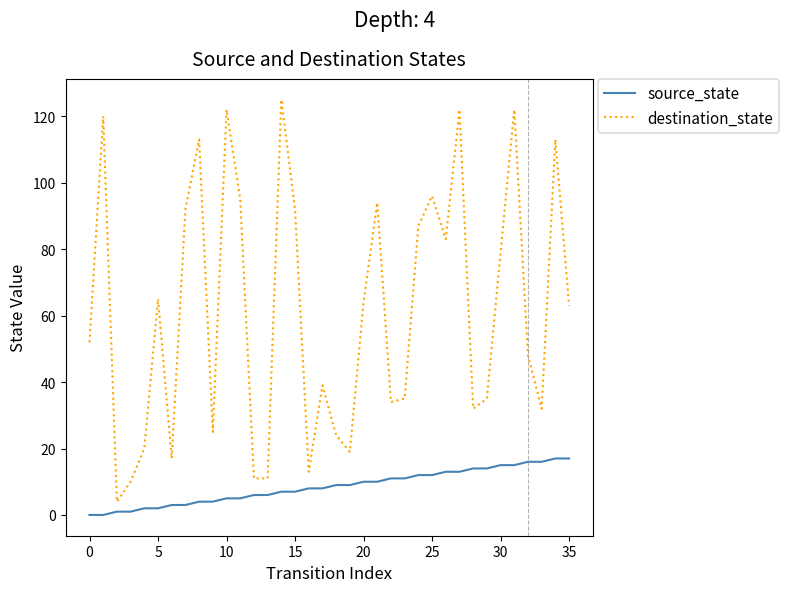

True or false: source_state and destination_state intersect in this chart.

False